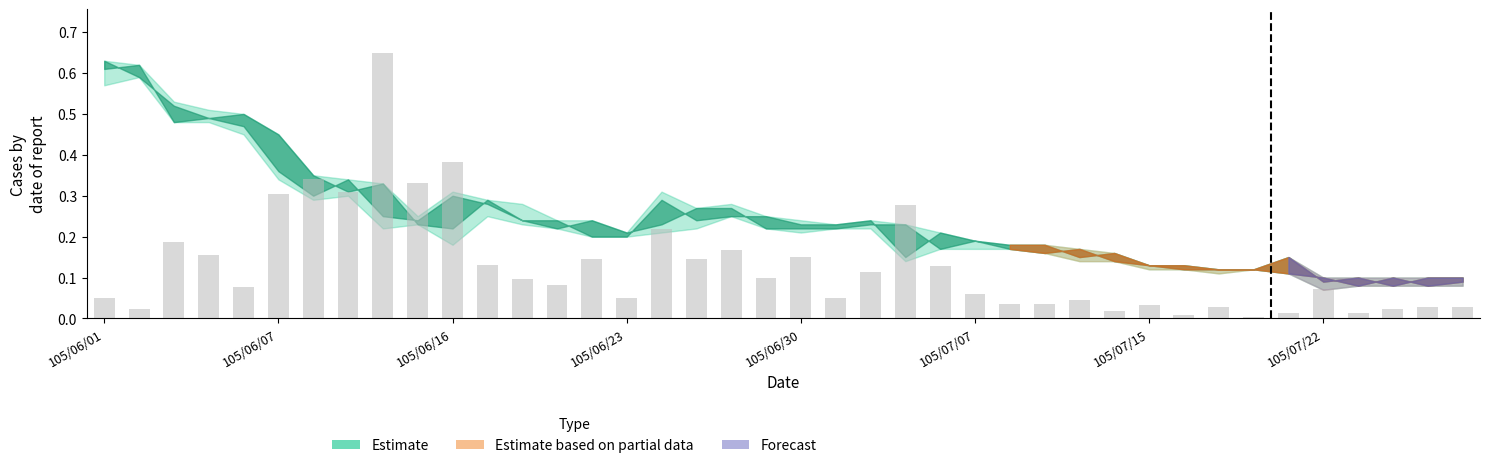

What is the difference between the maximum and minimum values?

0.6